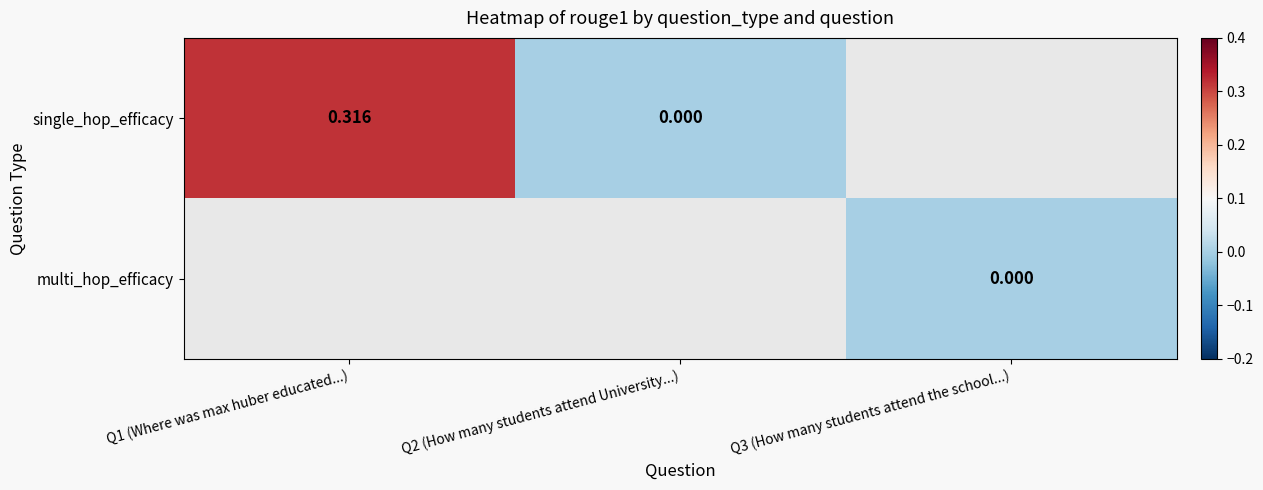

List the series in order of their overall mean, highest first.

single_hop_efficacy, multi_hop_efficacy